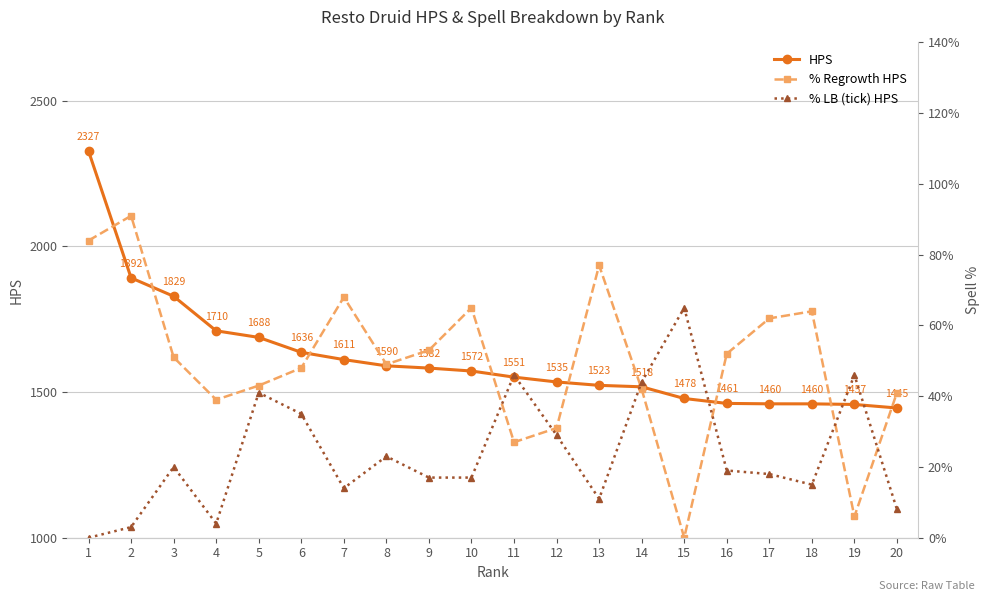

Which series changed the most between 12 and 14?

HPS